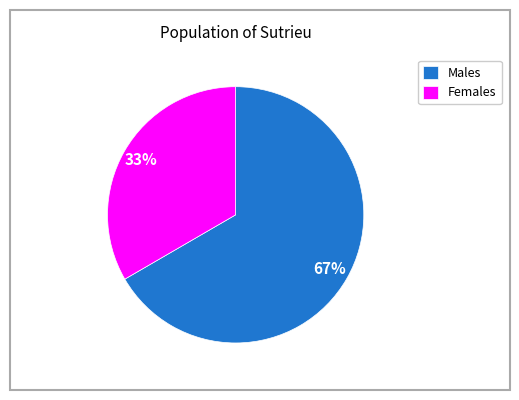

Combined, do Females and Males account for over 50%?

Yes